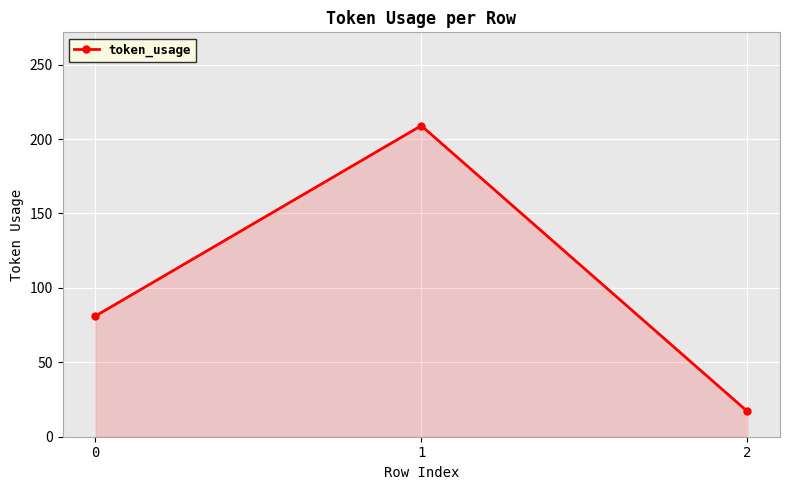

The value at 0 is 81. True or false?

True